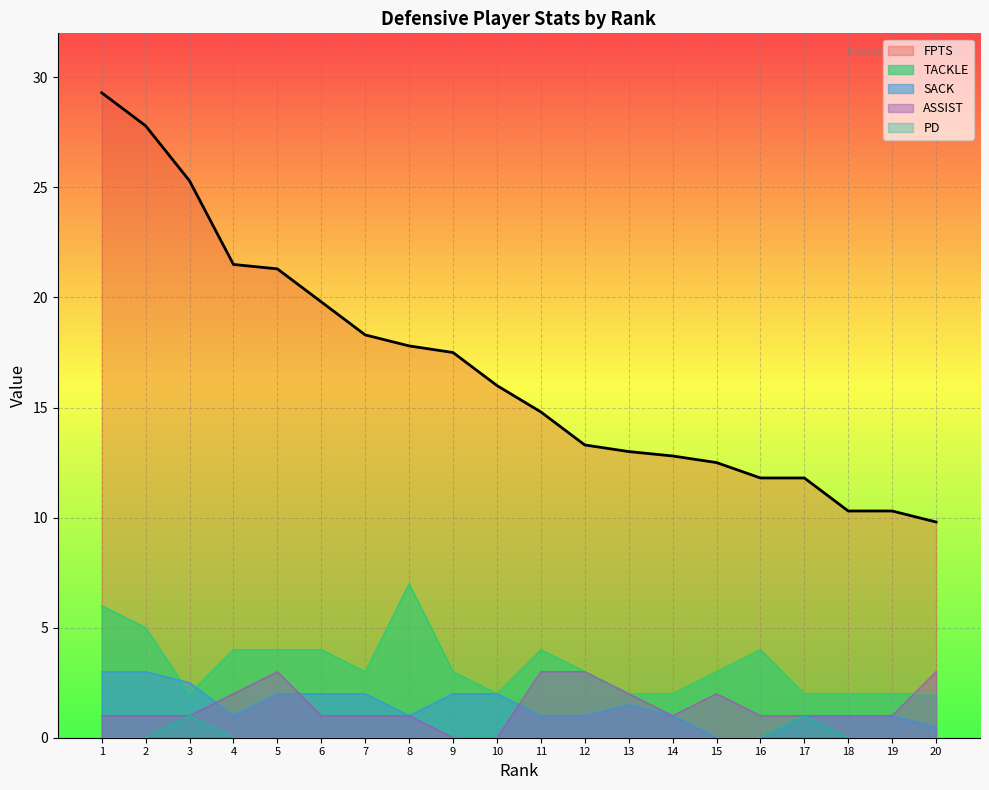

What is the average value of the SACK series?

1.4